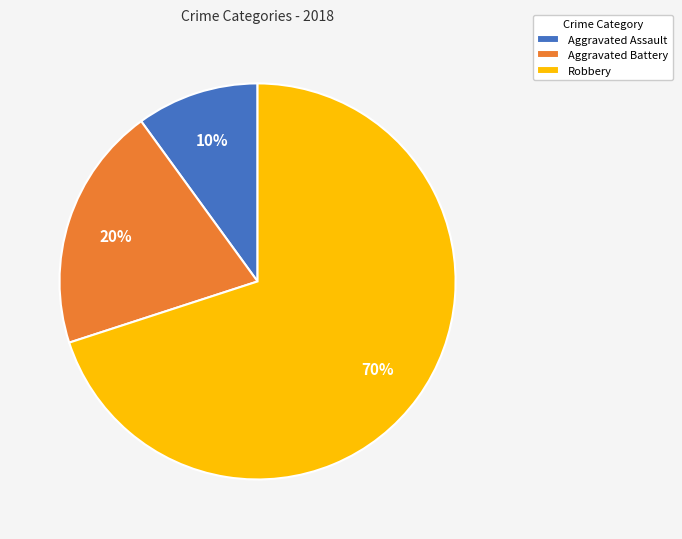

Is it true that Aggravated Assault is 10% of the pie?

True